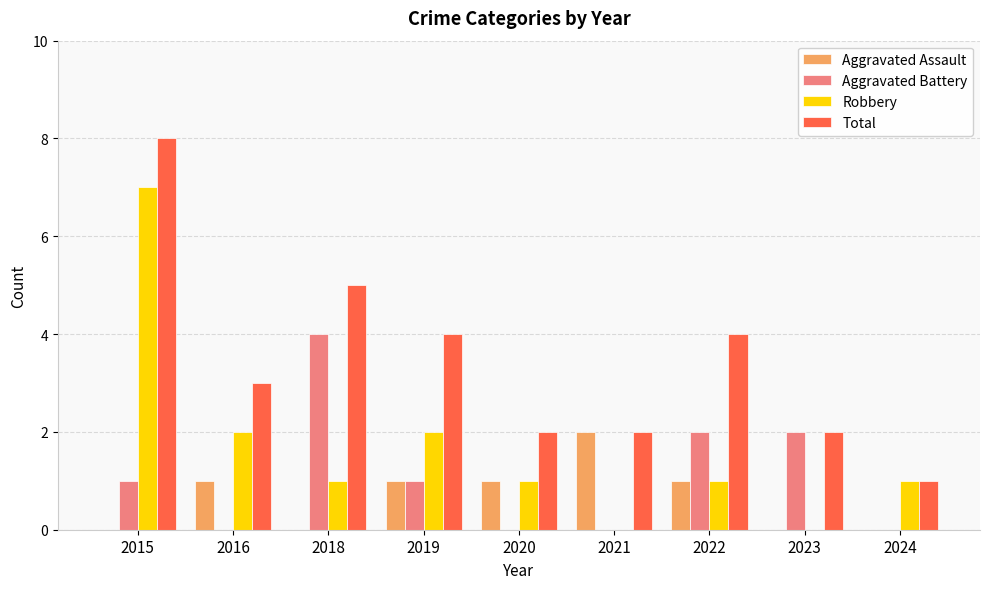

The value of Aggravated Assault at 2020 is 1. True or false?

True